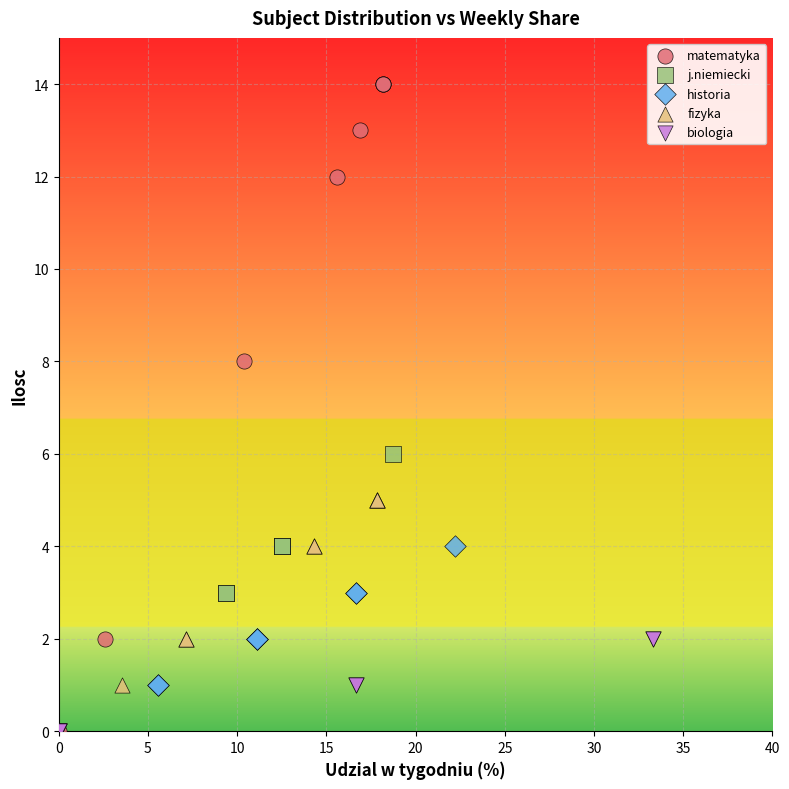

Which series has the largest Y range (max minus min)?

matematyka